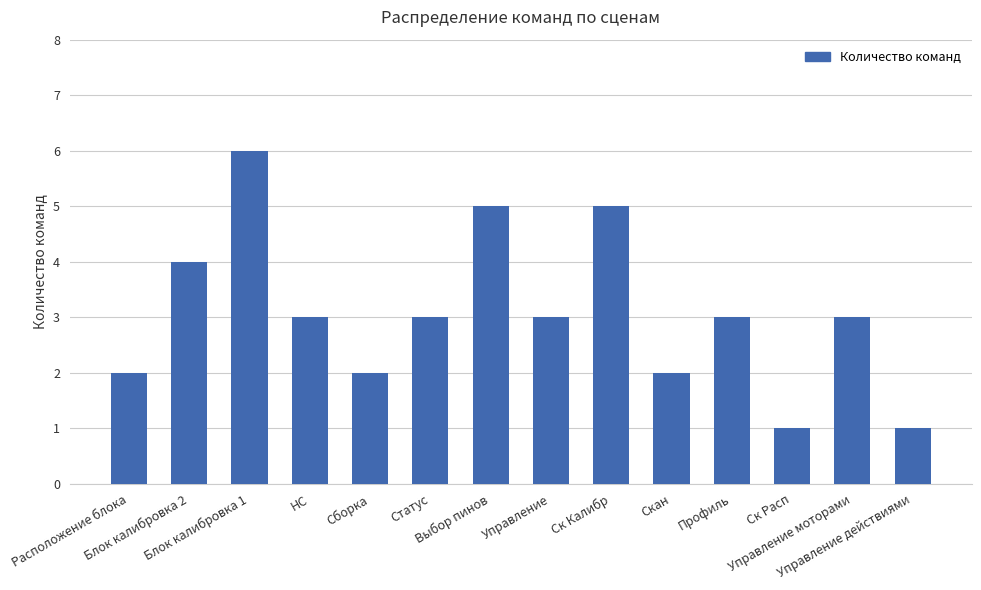

How many bars are there in total?

14